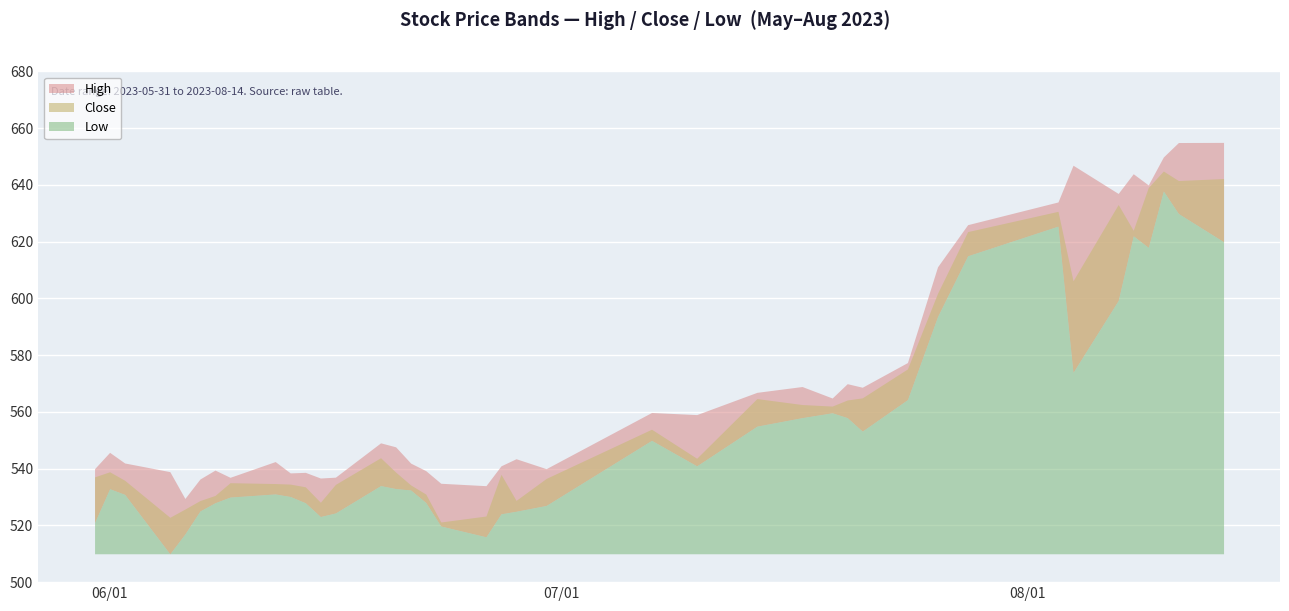

What is the label of the 9th point from the left?

2023-06-12